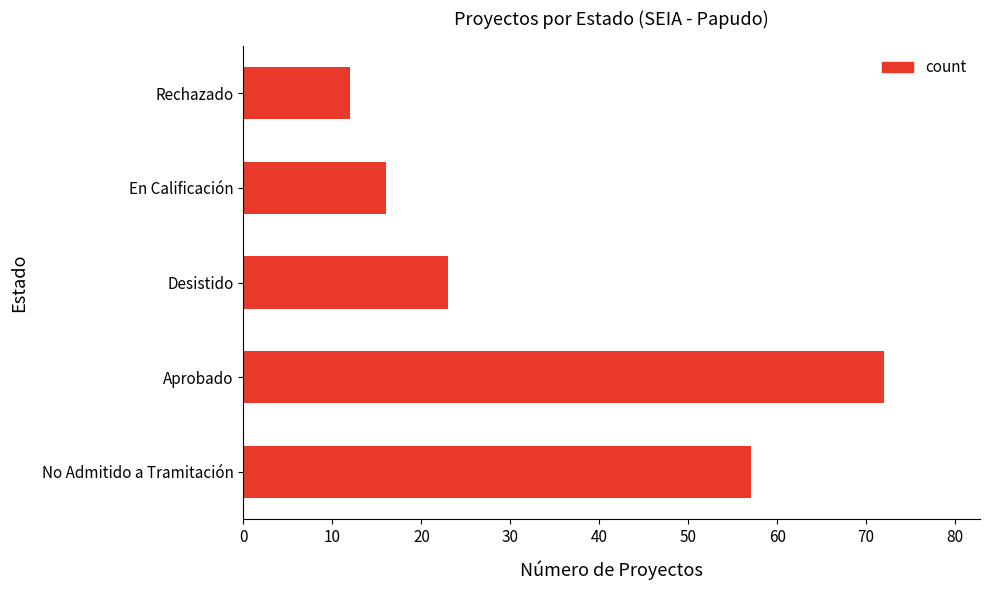

The value at Aprobado is 96. True or false?

False